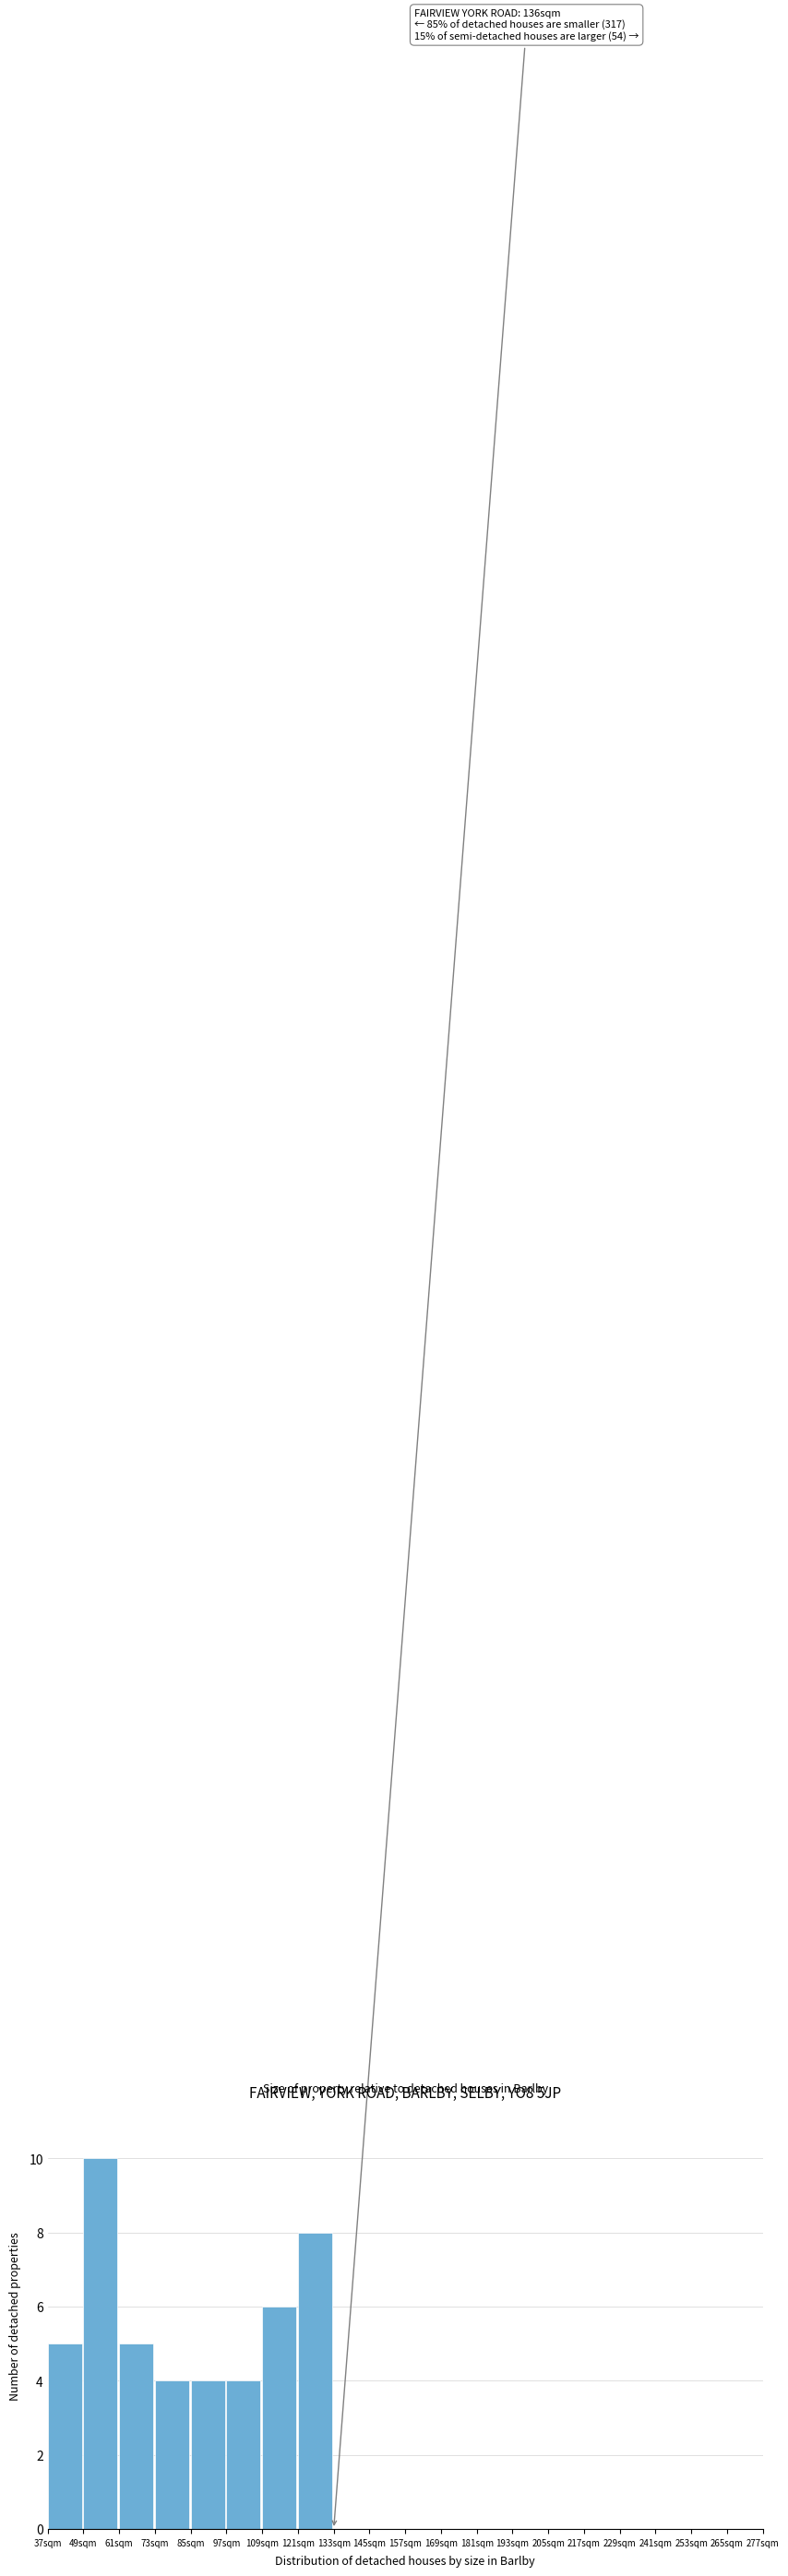

Over which range of the x-axis is the bar tallest?

49 to 61